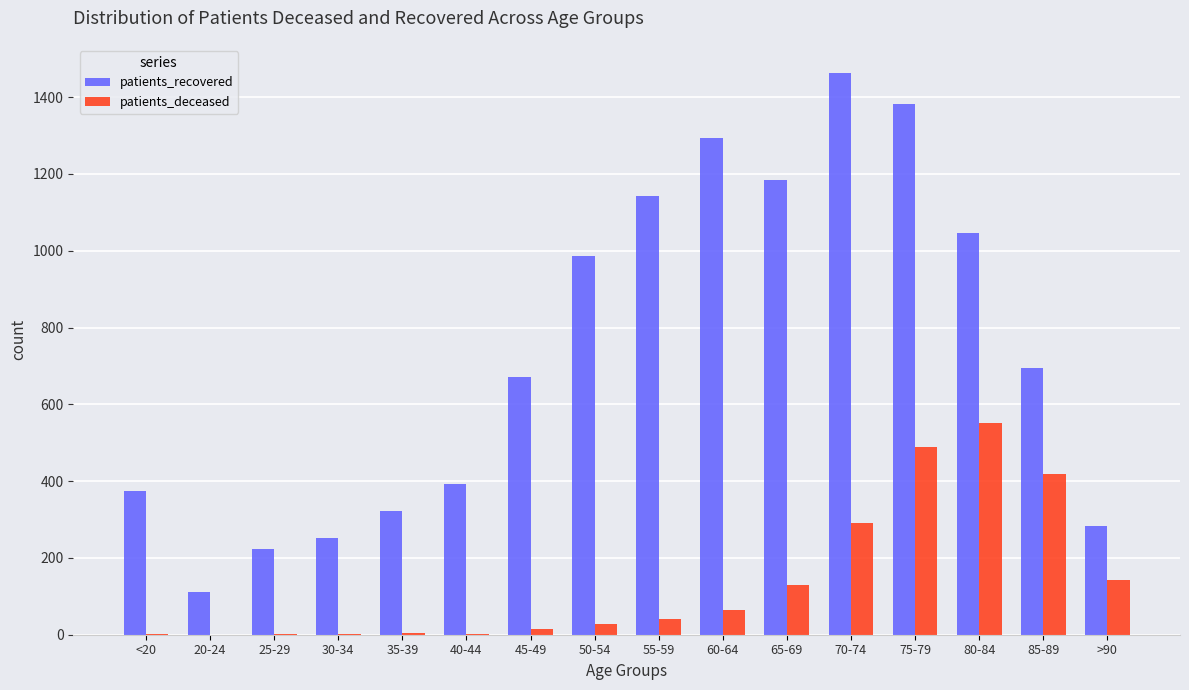

How many distinct data groups are displayed?

2